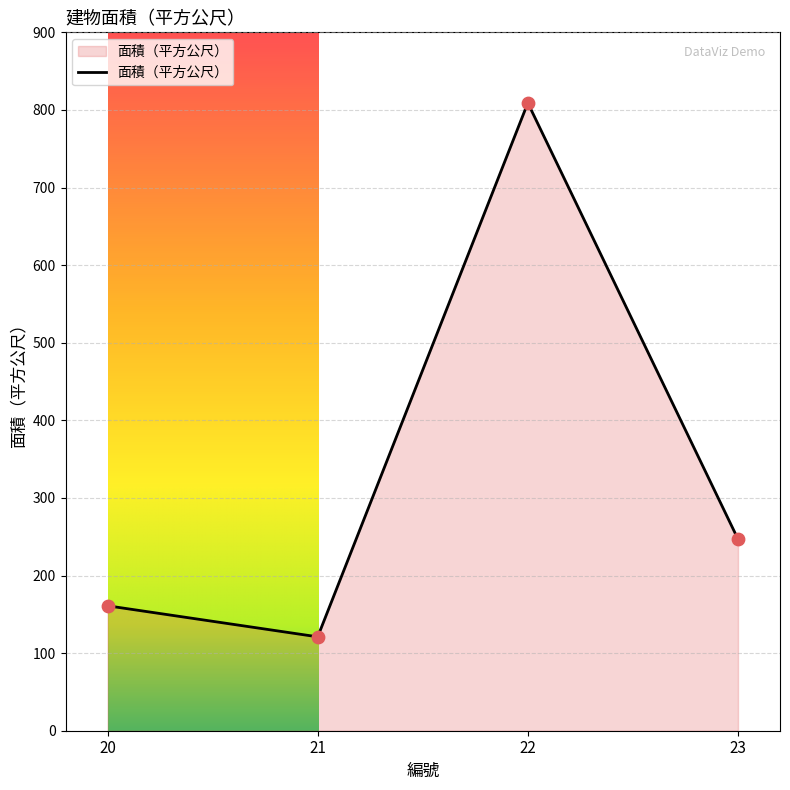

What is the ratio of the value at 22 to the value at 23?

3.3